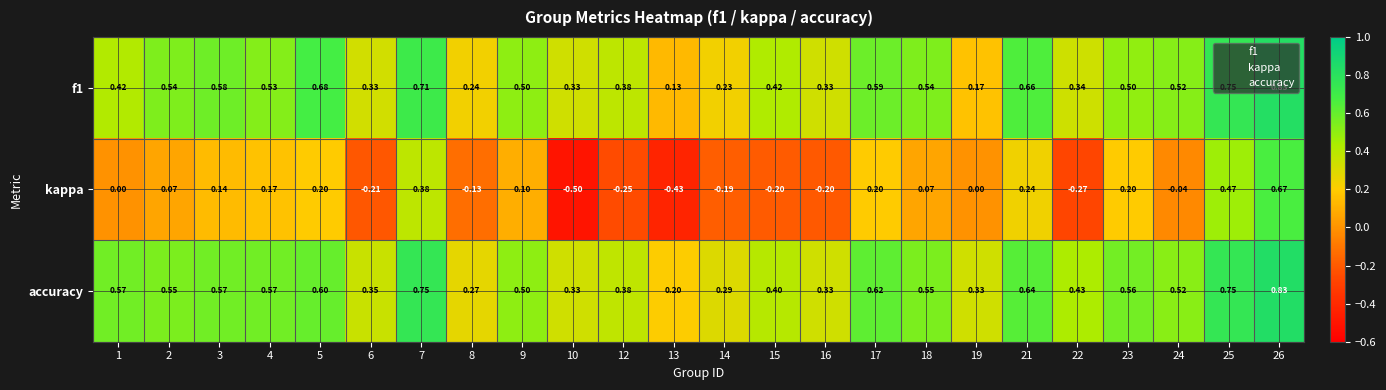

At how many categories does at least one series exceed 0?

24